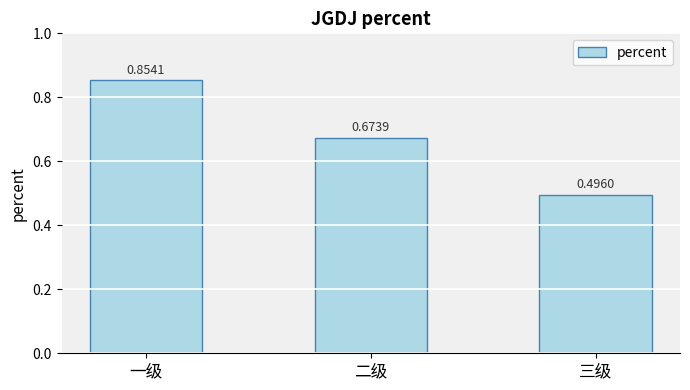

What is the difference between the values at 三级 and 一级?

0.4